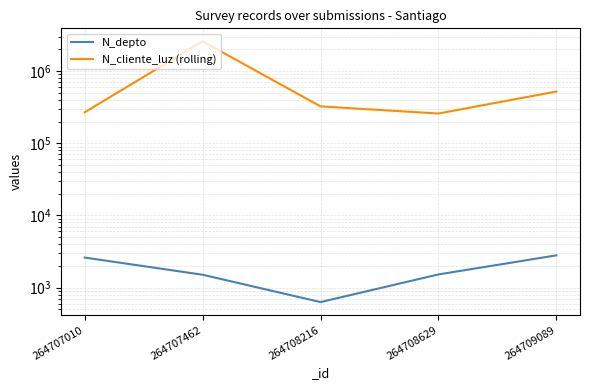

How many data points does each series have?

5